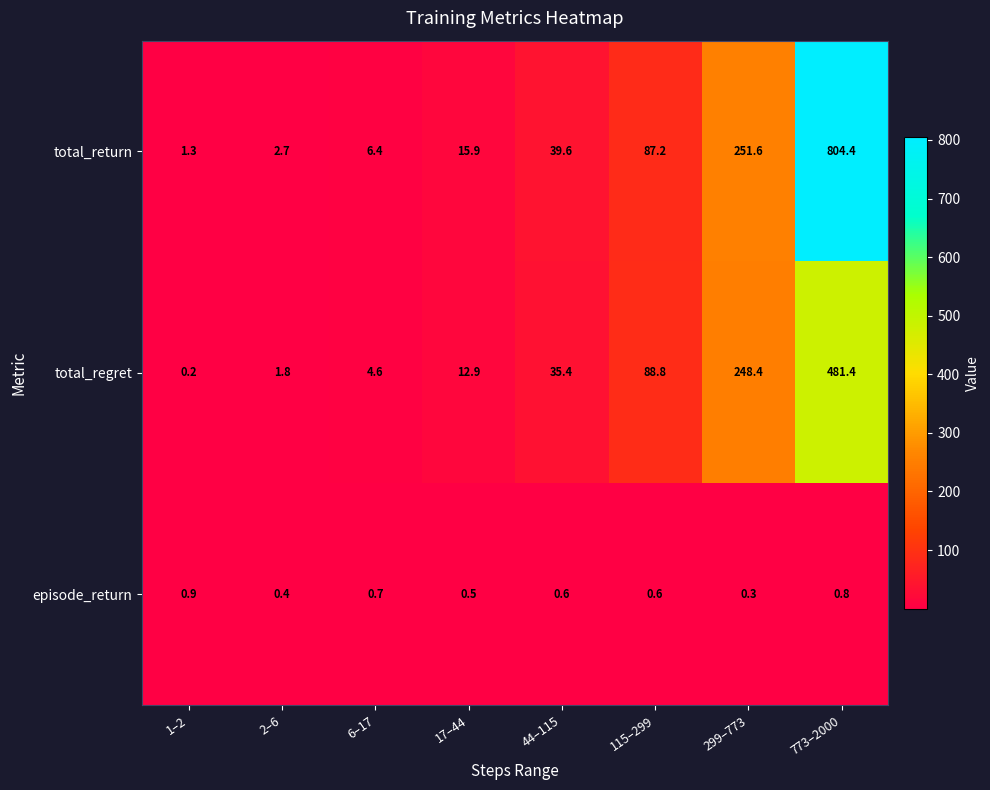

True or false: episode_return has a value of 0.9 at 1–2.

True